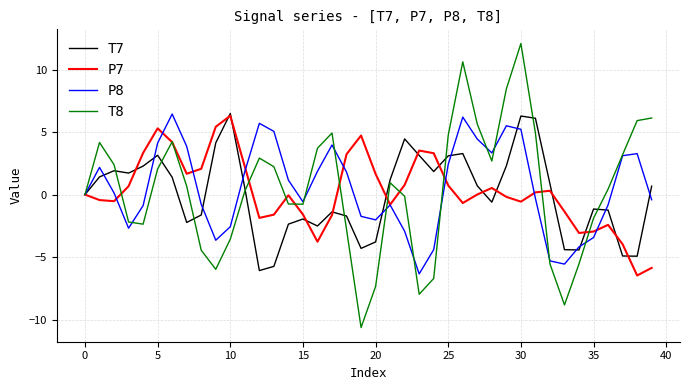

What is the sum of all T7 values?

1.5